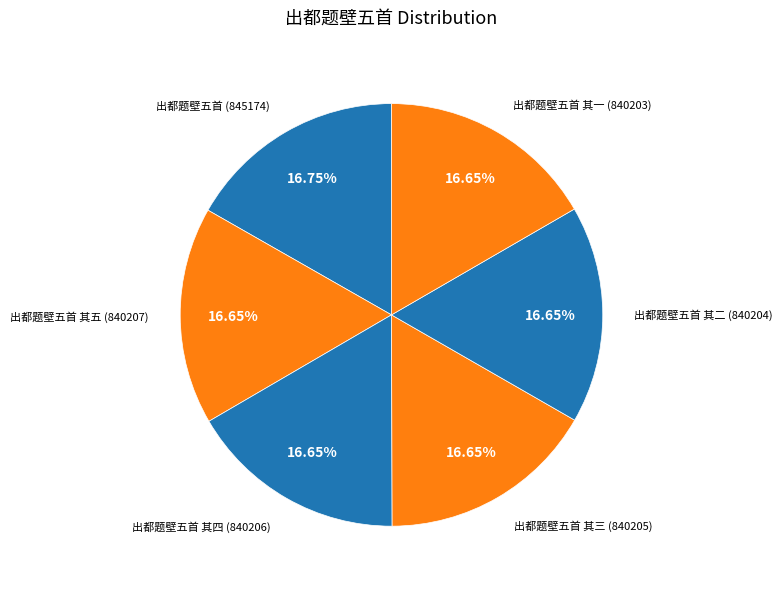

Rank the categories by value from highest to lowest.

出都题壁五首, 出都题壁五首 其五, 出都题壁五首 其四, 出都题壁五首 其三, 出都题壁五首 其二, 出都题壁五首 其一